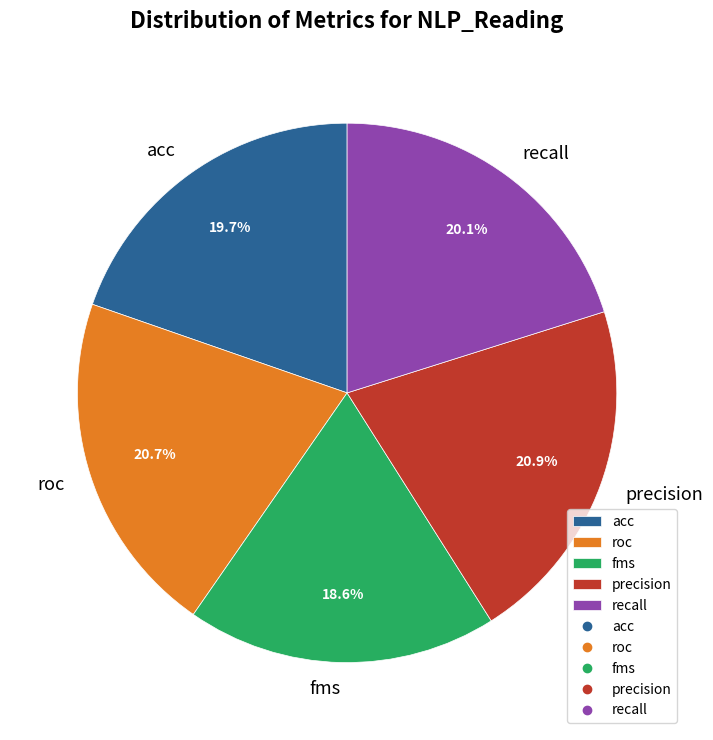

To the nearest percent, what is the average slice percentage?

20%